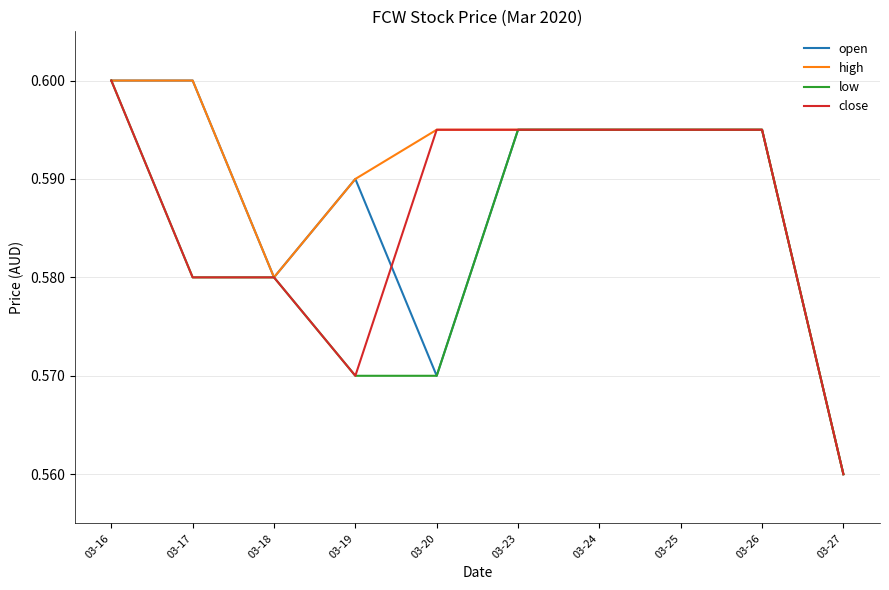

At which label does low reach its minimum?

03-27